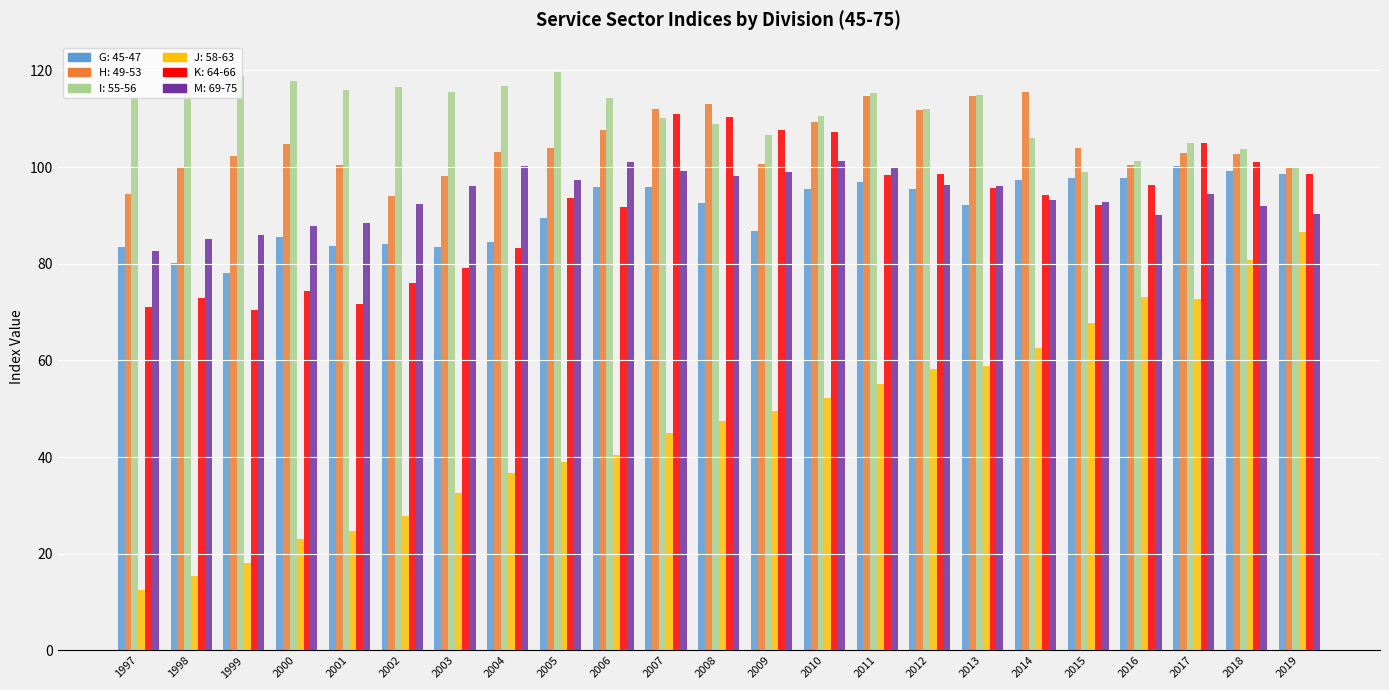

What is the spread (max minus min) of values at 1997?

102.0